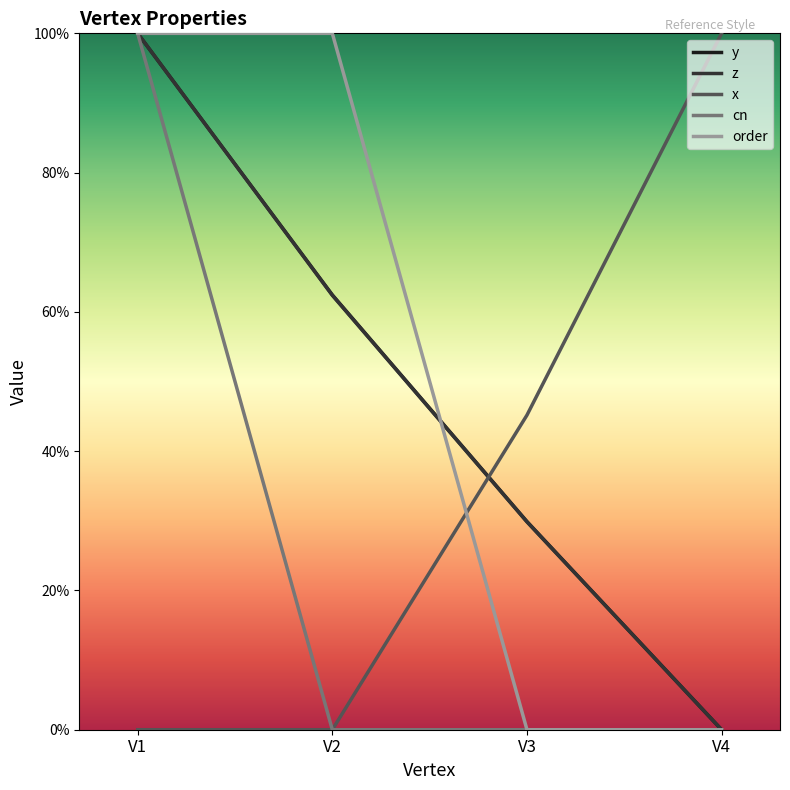

Reading left to right, transcribe all the data shown in this chart.

y: V1=1.0	V2=0.6	V3=0.3	V4=0.0
z: V1=1.0	V2=0.6	V3=0.3	V4=0.0
x: V1=0.0	V2=0.0	V3=0.5	V4=1.0
cn: V1=1.0	V2=0.0	V3=0.0	V4=0.0
order: V1=1.0	V2=1.0	V3=0.0	V4=0.0